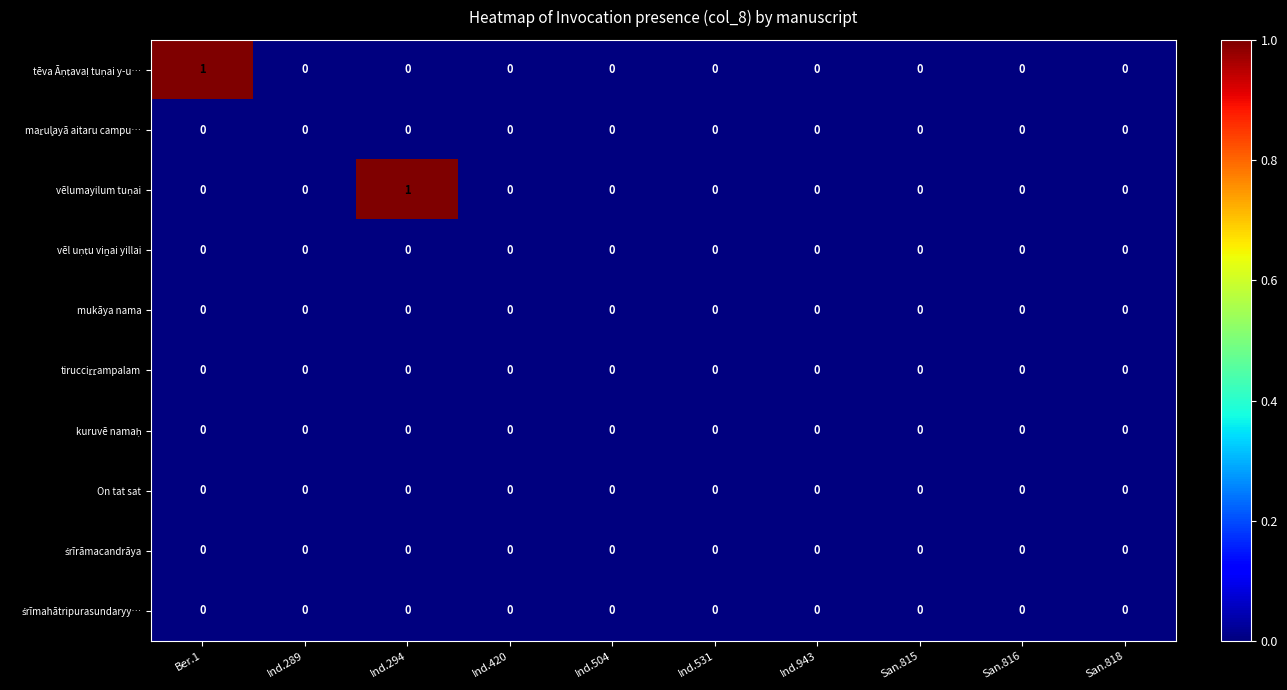

Which series has the largest total across all categories?

tēva Āṇṭavaḷ tuṇai y-u…